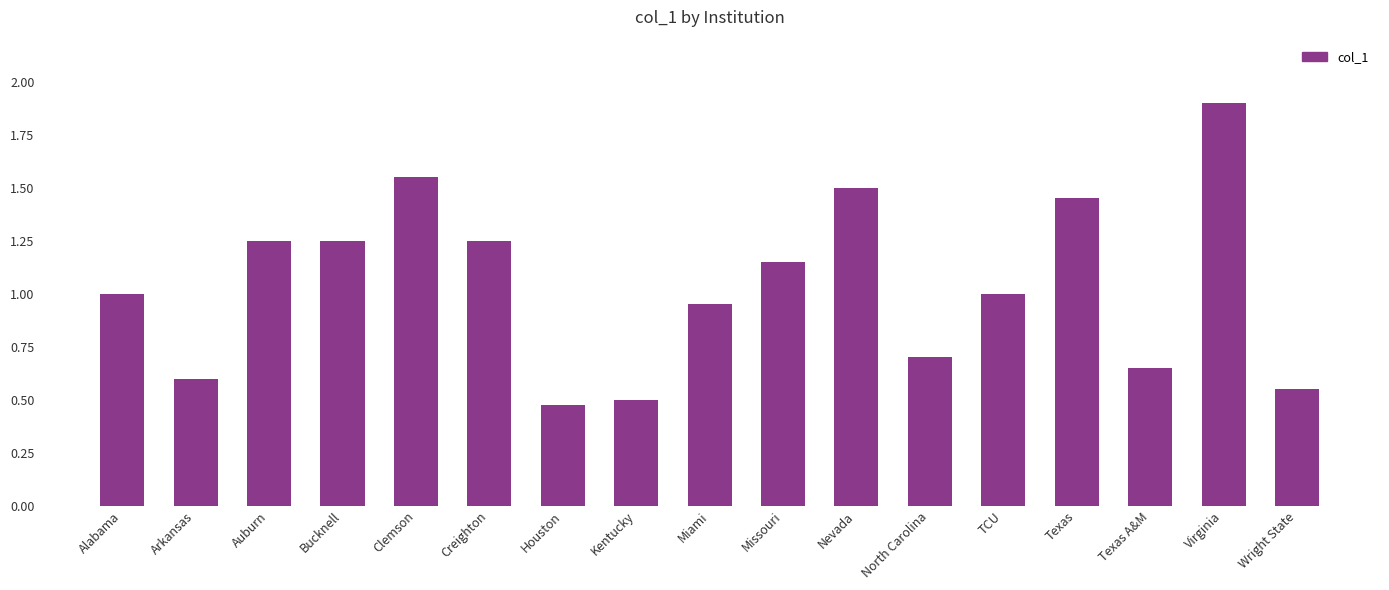

What is the sum of all values?

17.7